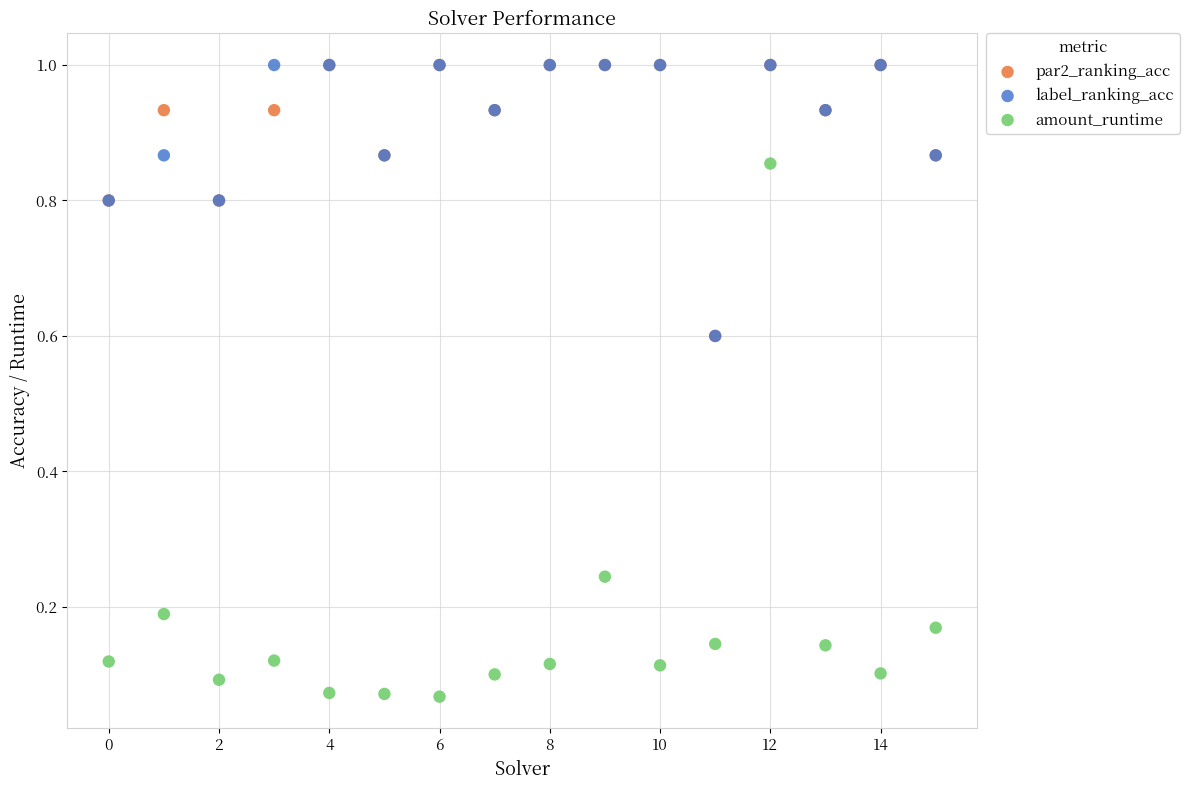

What are all the series names shown in the legend?

par2_ranking_acc, label_ranking_acc, amount_runtime